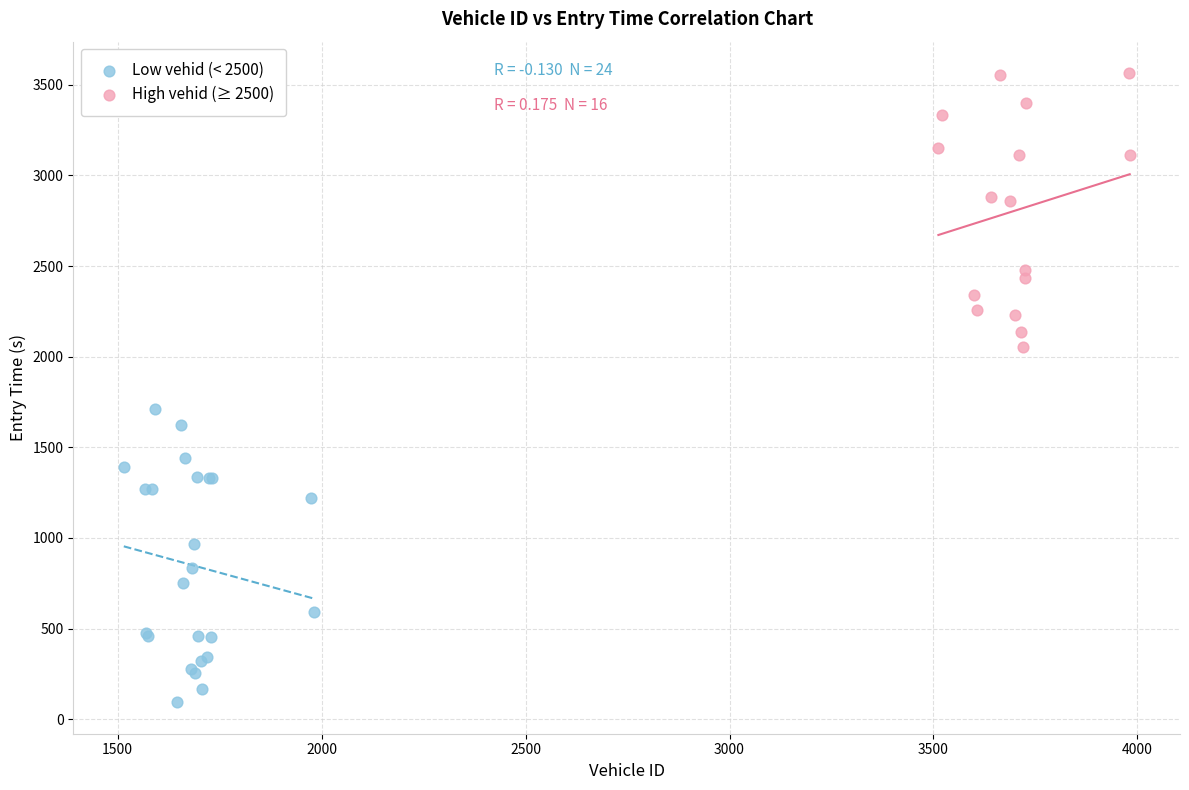

Which series reaches the minimum Y coordinate?

Low vehid (< 2500)